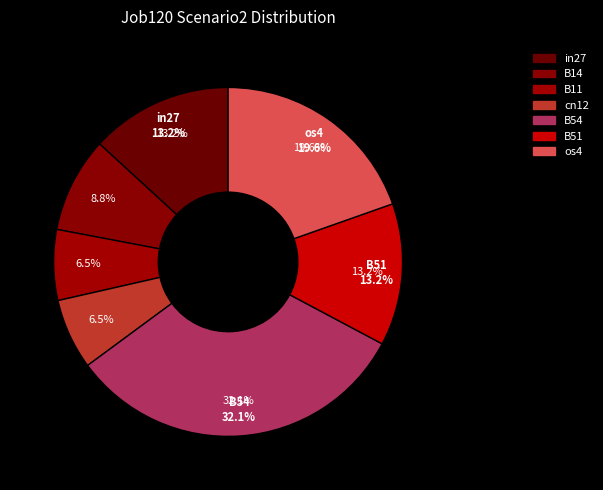

Which slice is the largest?

B54